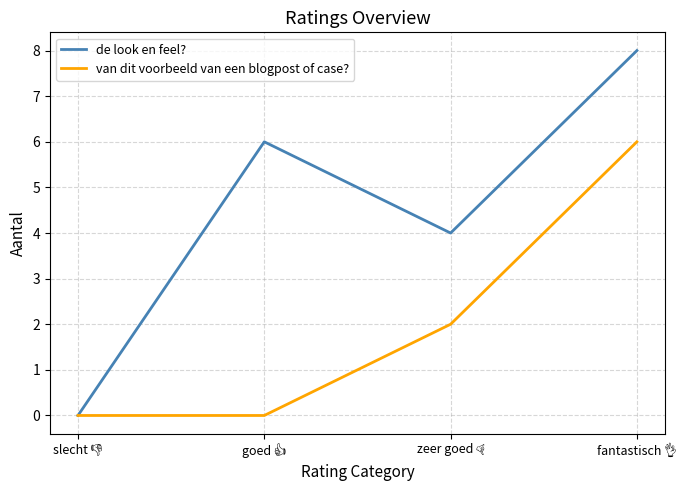

At how many categories does at least one series exceed 7?

1